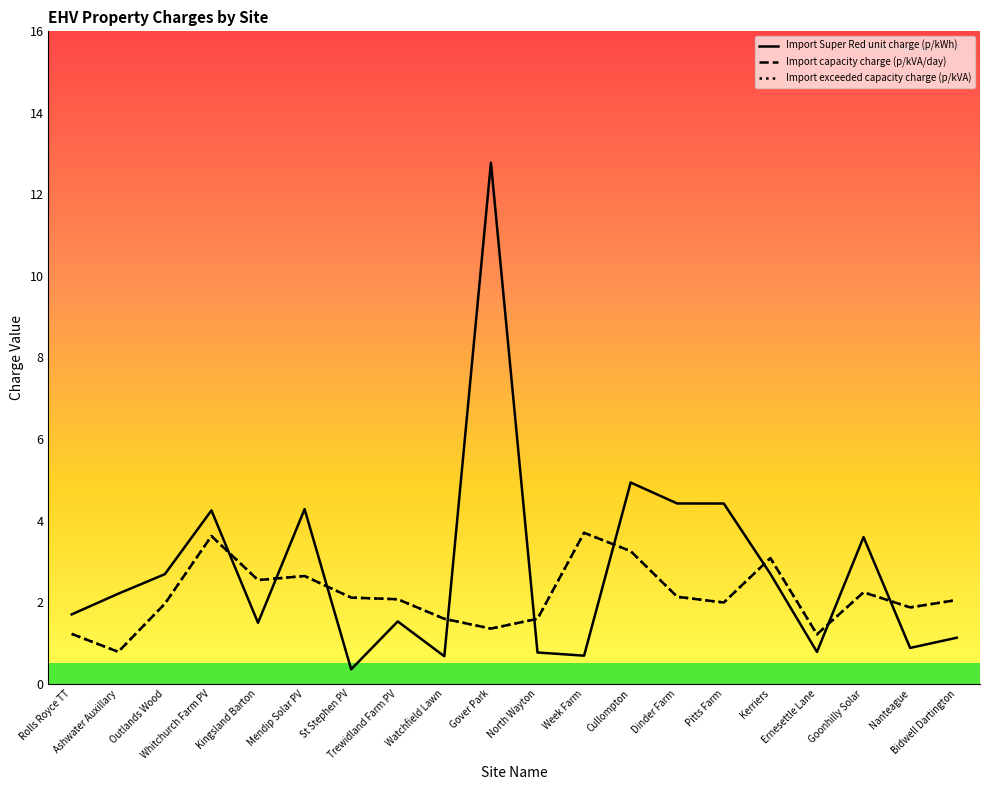

At which label does Import exceeded capacity charge (p/kVA) first exceed 2?

Whitchurch Farm PV